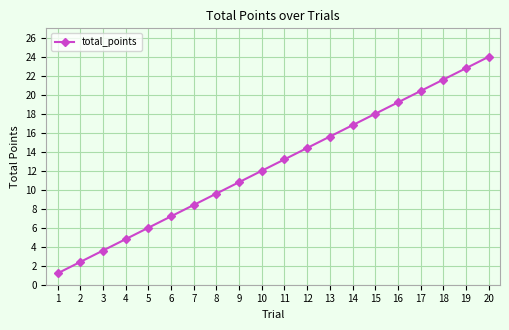

At which category does the chart reach its minimum across all series?

1